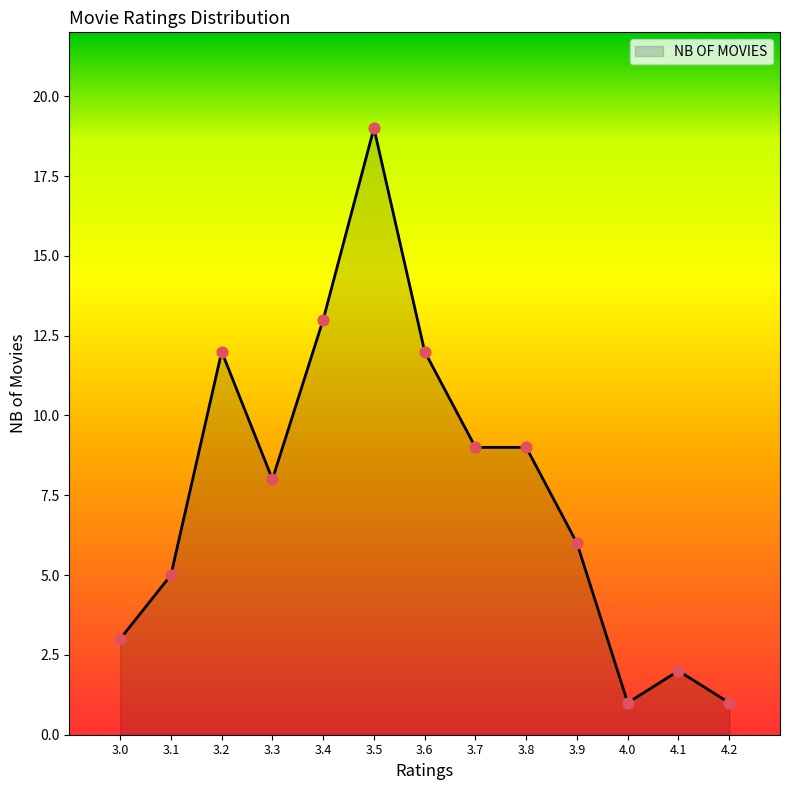

What is the change in value from 3.4 to 4.1?

-11